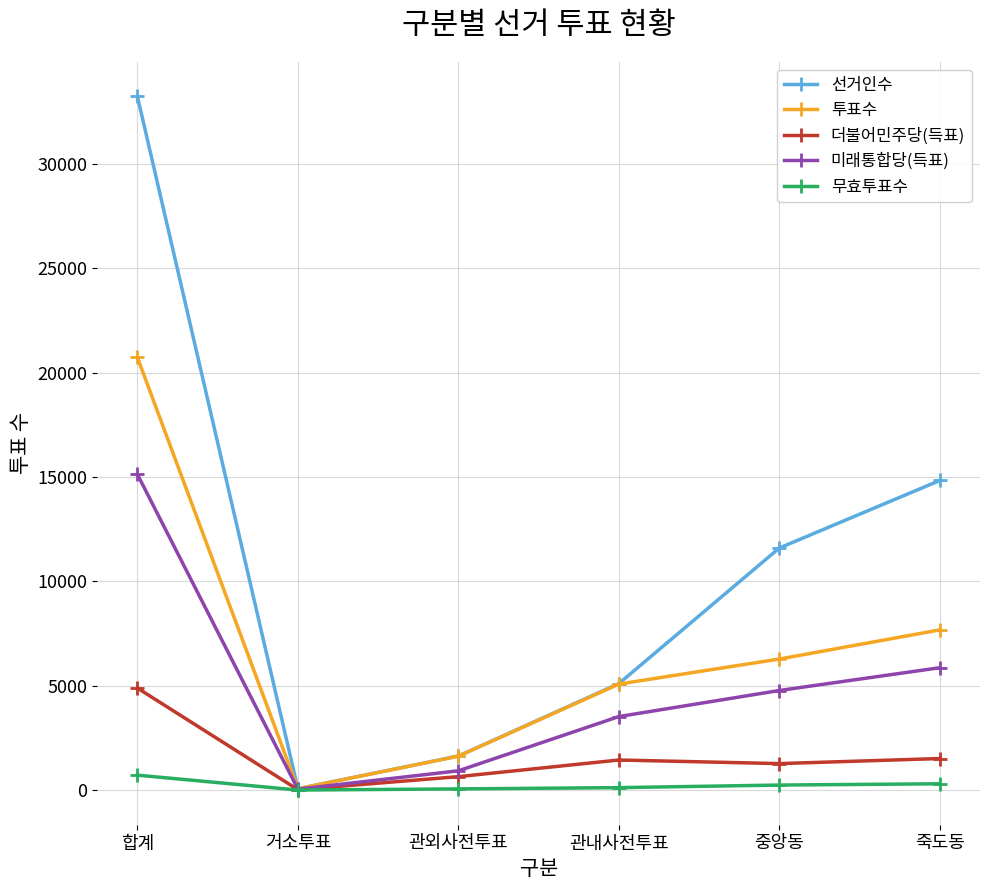

Is this an area chart (filled region under the line)?

No